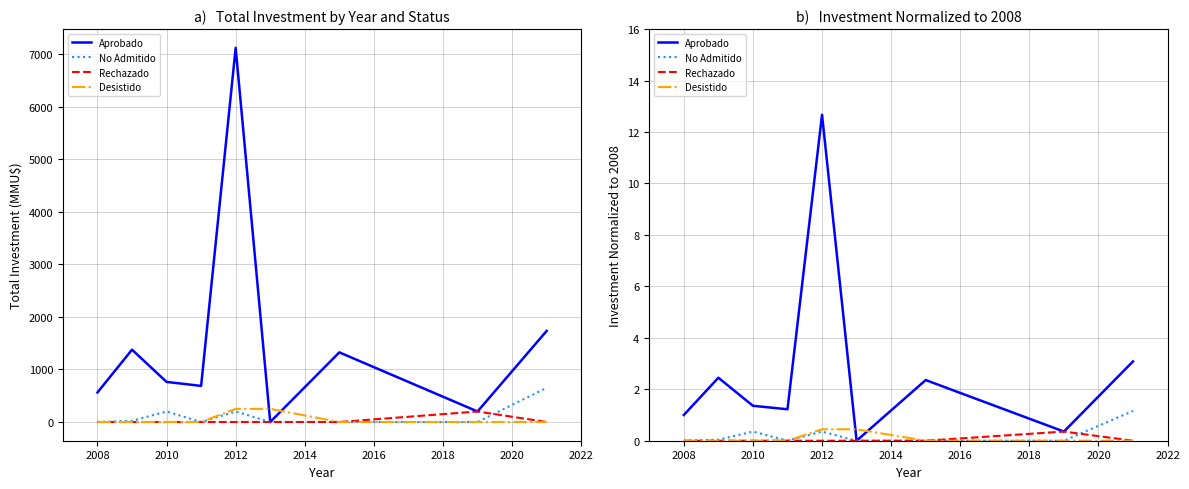

Rank the series by their maximum value, from lowest to highest.

Rechazado, Desistido, No Admitido, Aprobado